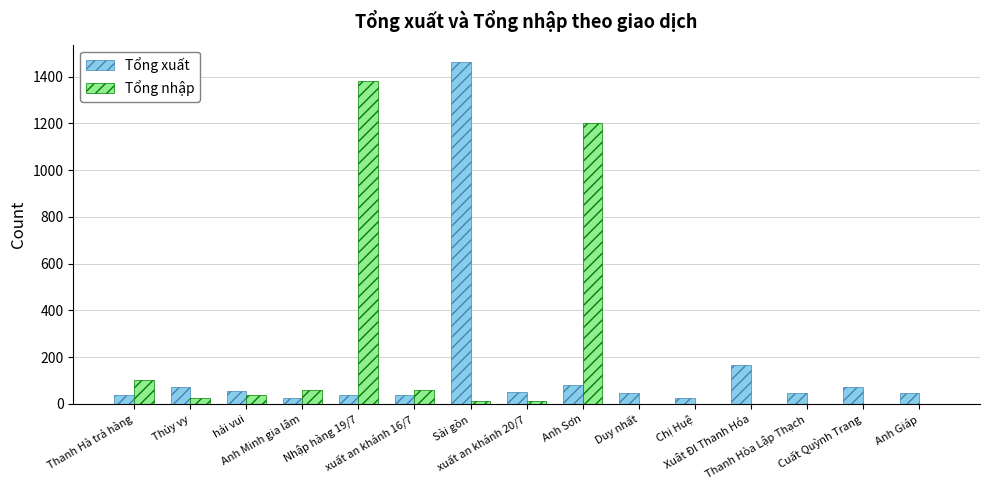

How many groups of bars are there?

15